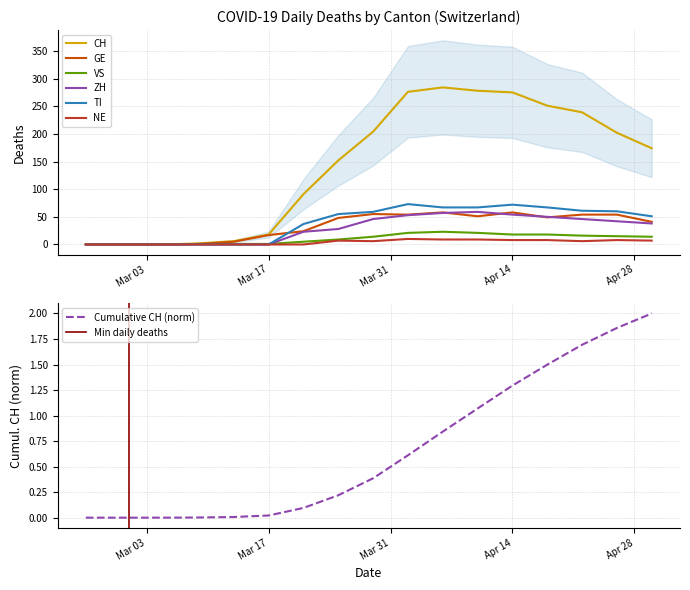

What is the label of the 1st point from the left?

2020-02-25